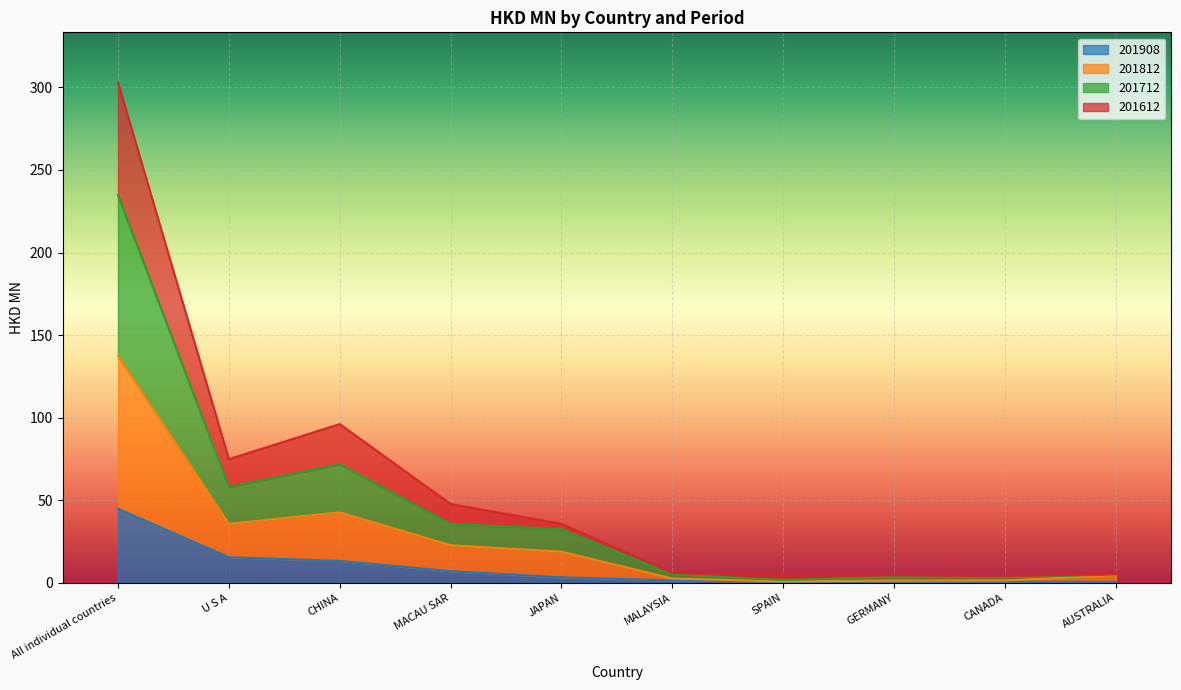

At which category is the sum across all series the highest?

All individual countries